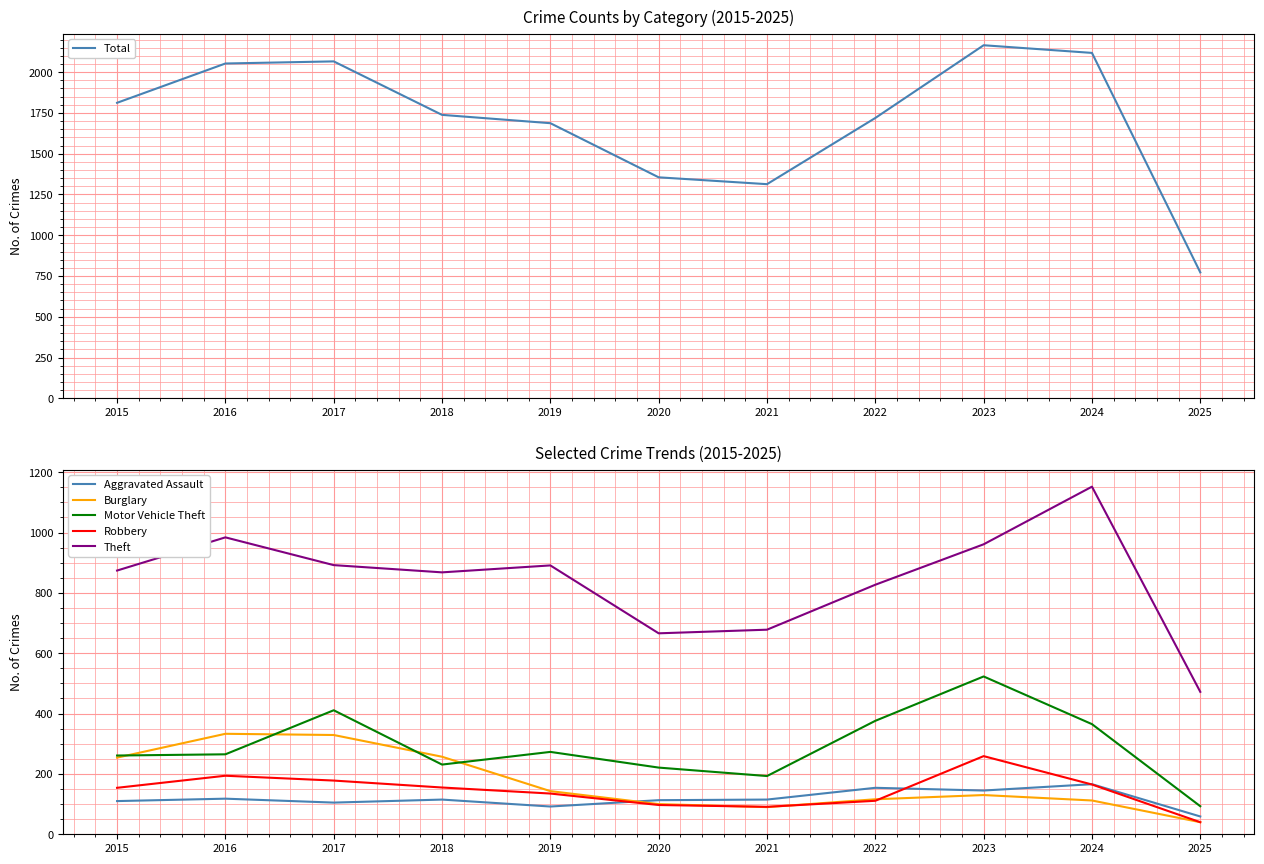

At which category does Motor Vehicle Theft reach its first local valley?

2018